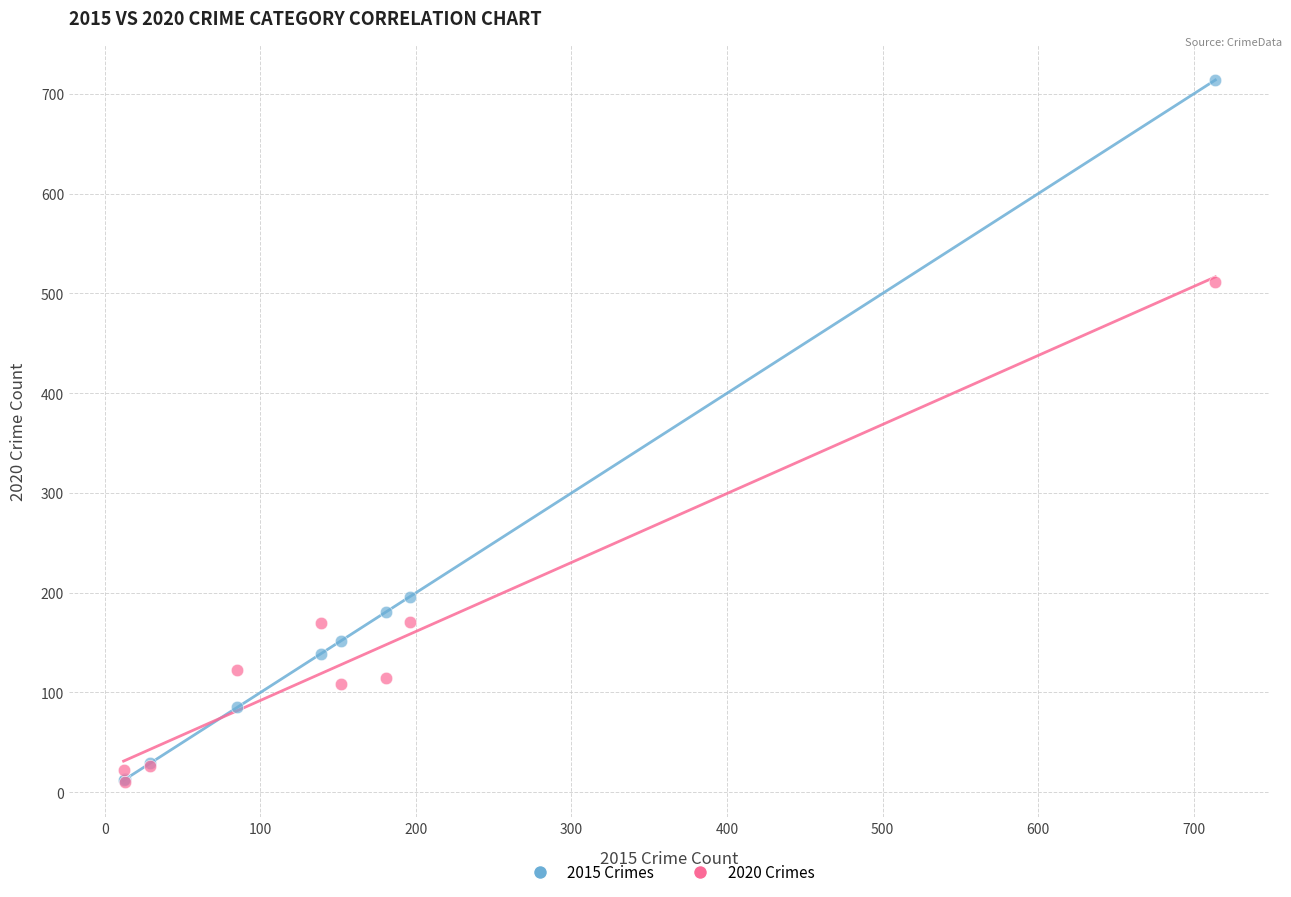

Across all series, what Y value is closest to 362?

512